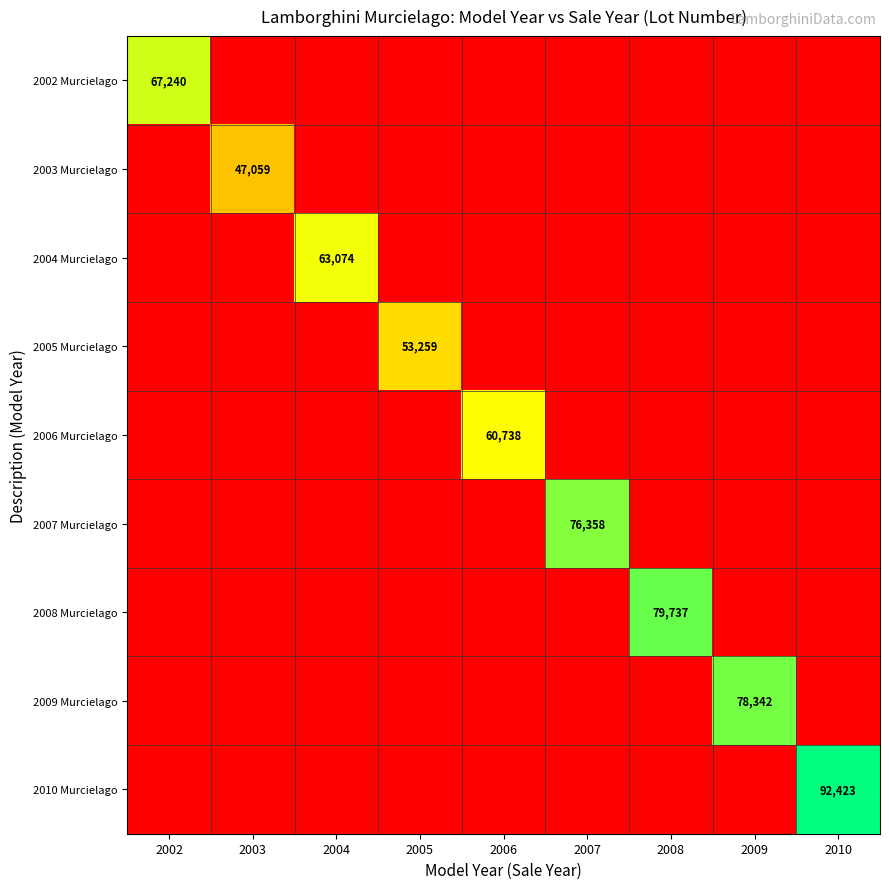

Is it true that 2006 Murcielago equals 21354 at 2006?

False